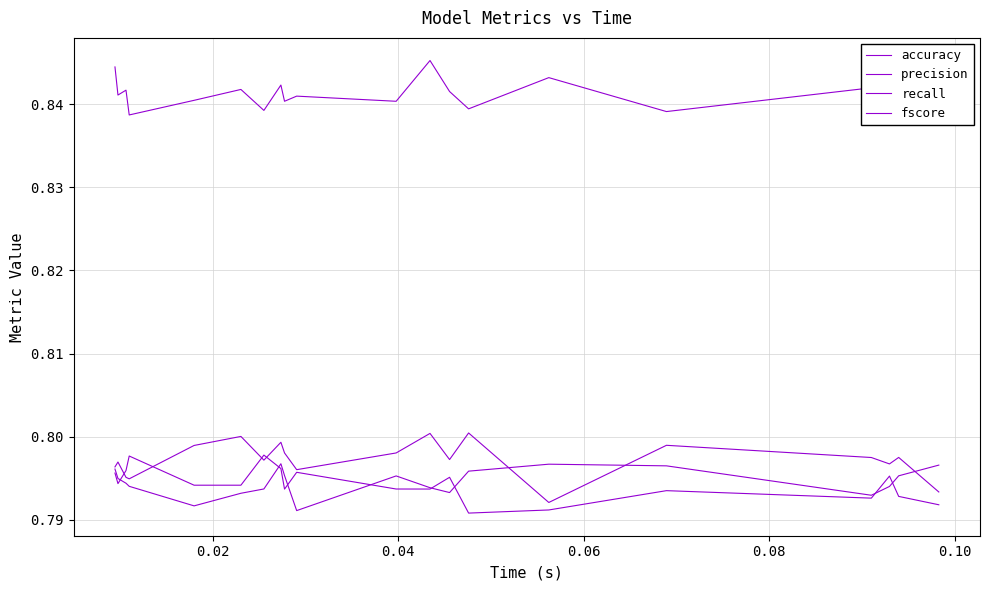

How many data points does each series have?

20